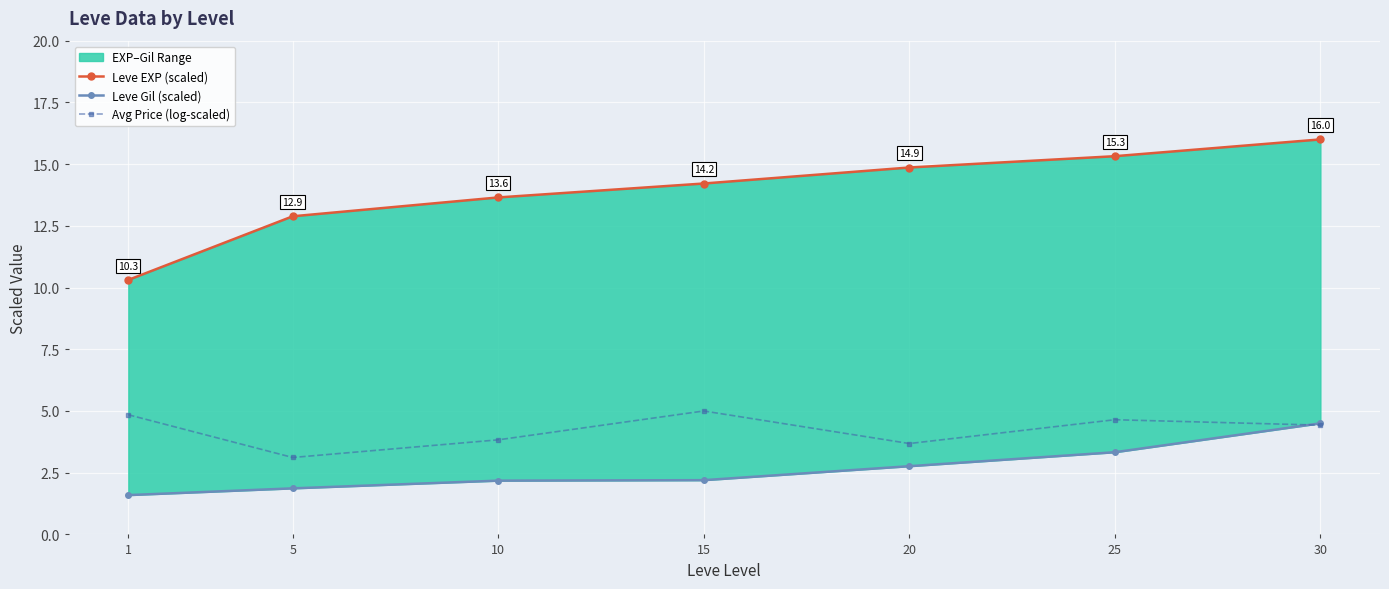

At which label does Leve Gil (scaled) first exceed 2?

10